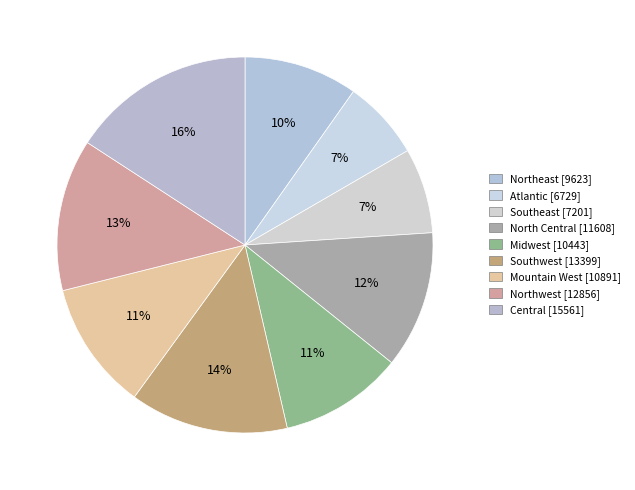

Count the number of slices in the pie.

9